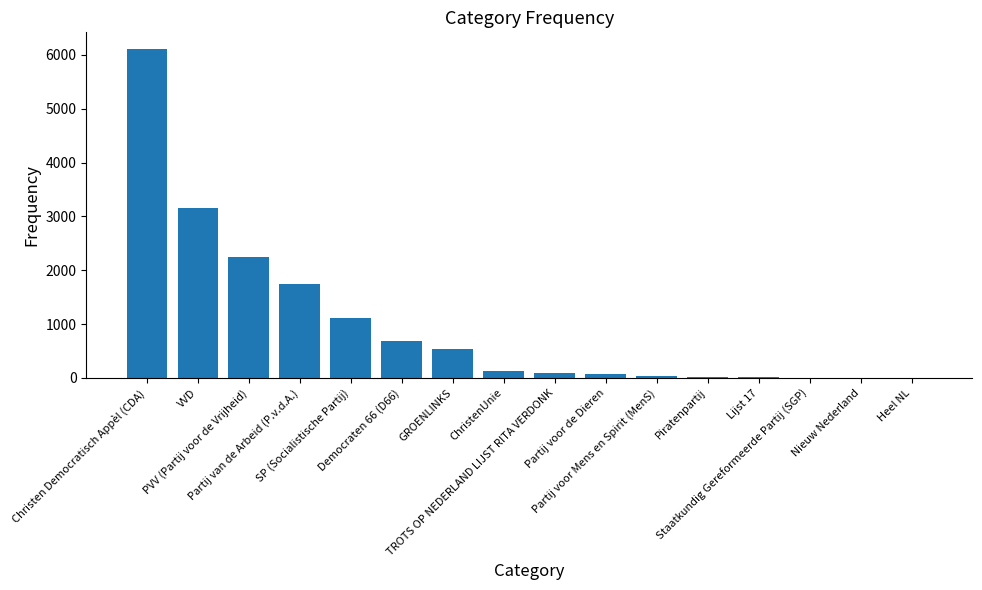

Count the number of categories in the chart.

16